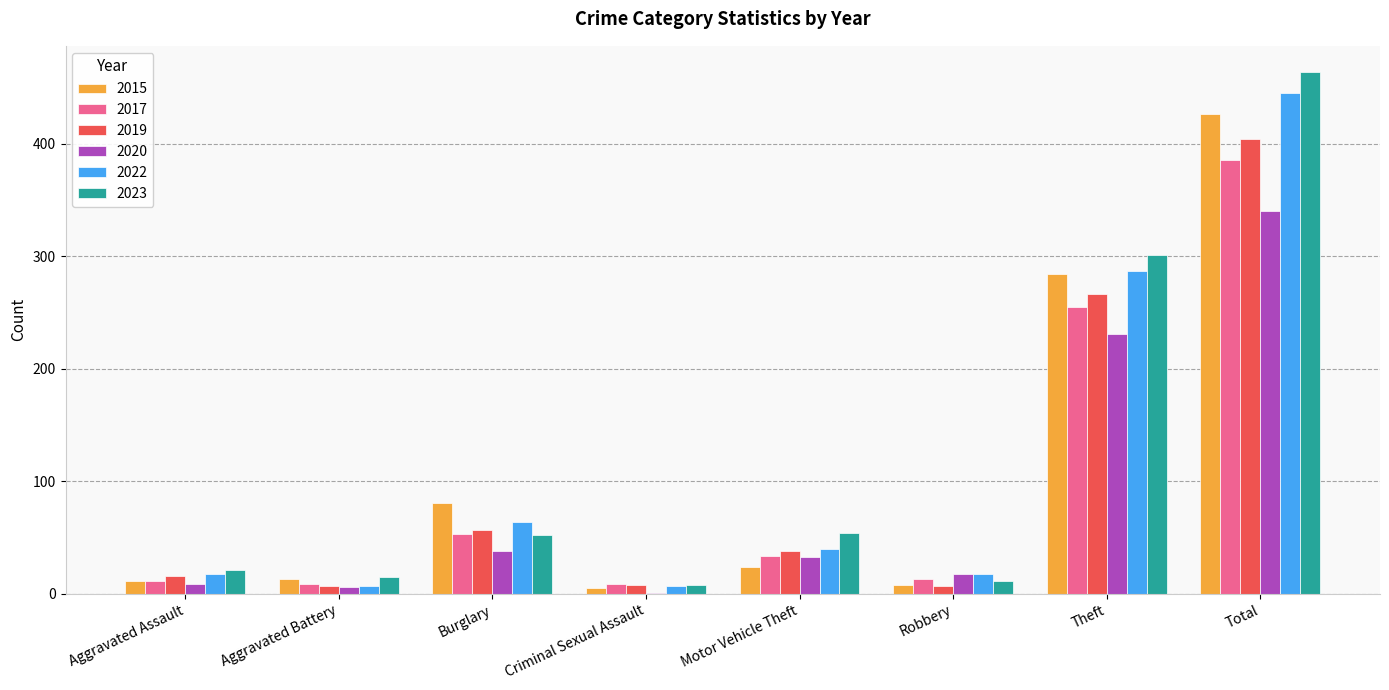

Which category has the highest value in the 2017 series?

Total